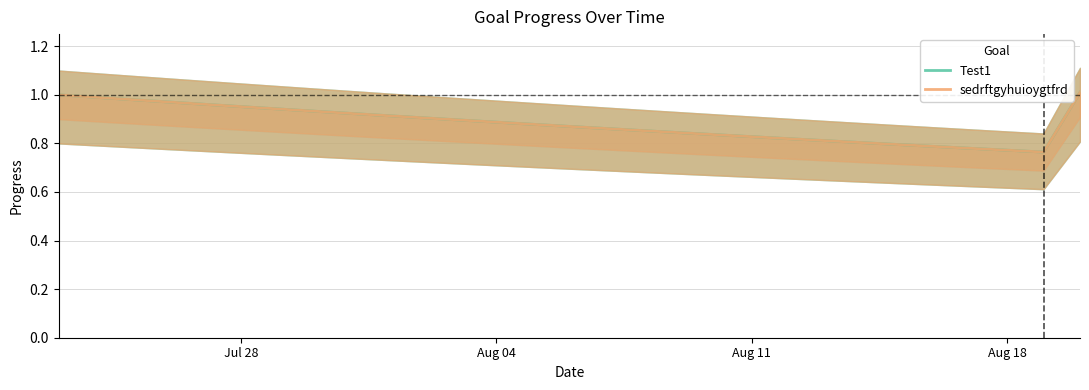

How many categories are shown in the chart?

29